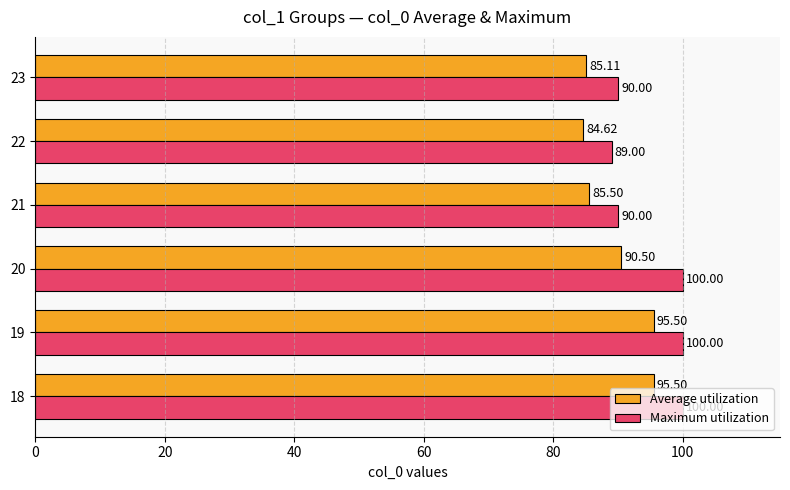

What is the difference between the highest and lowest values at 18?

4.5